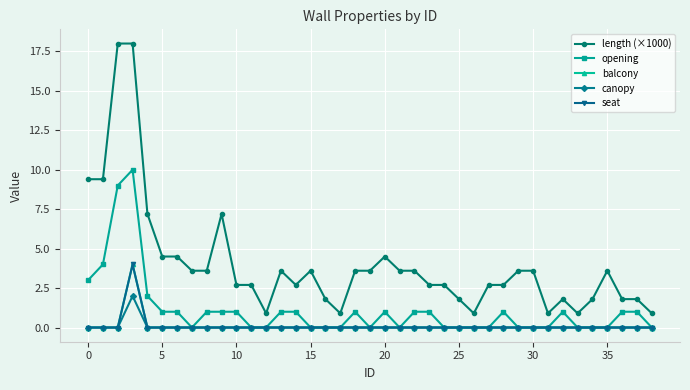

What is the highest value of the length (×1000) series?

18.0